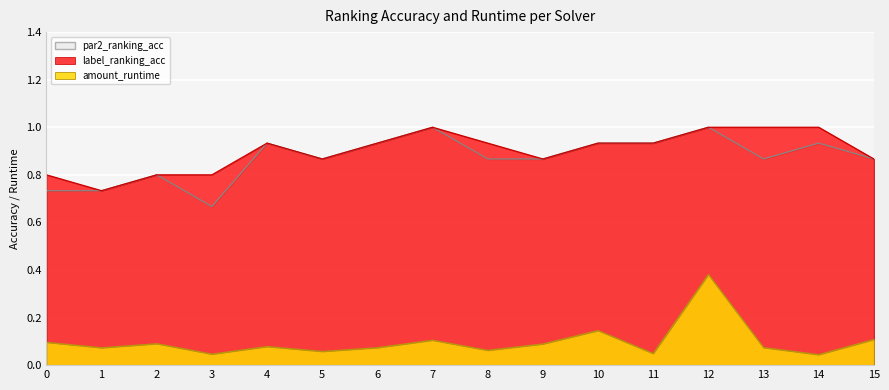

True or false: amount_runtime has more than 1 points higher than both neighbors.

True